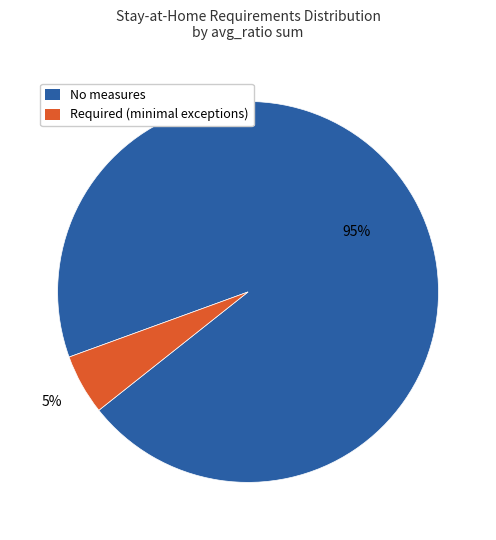

Count the number of slices in the pie.

2